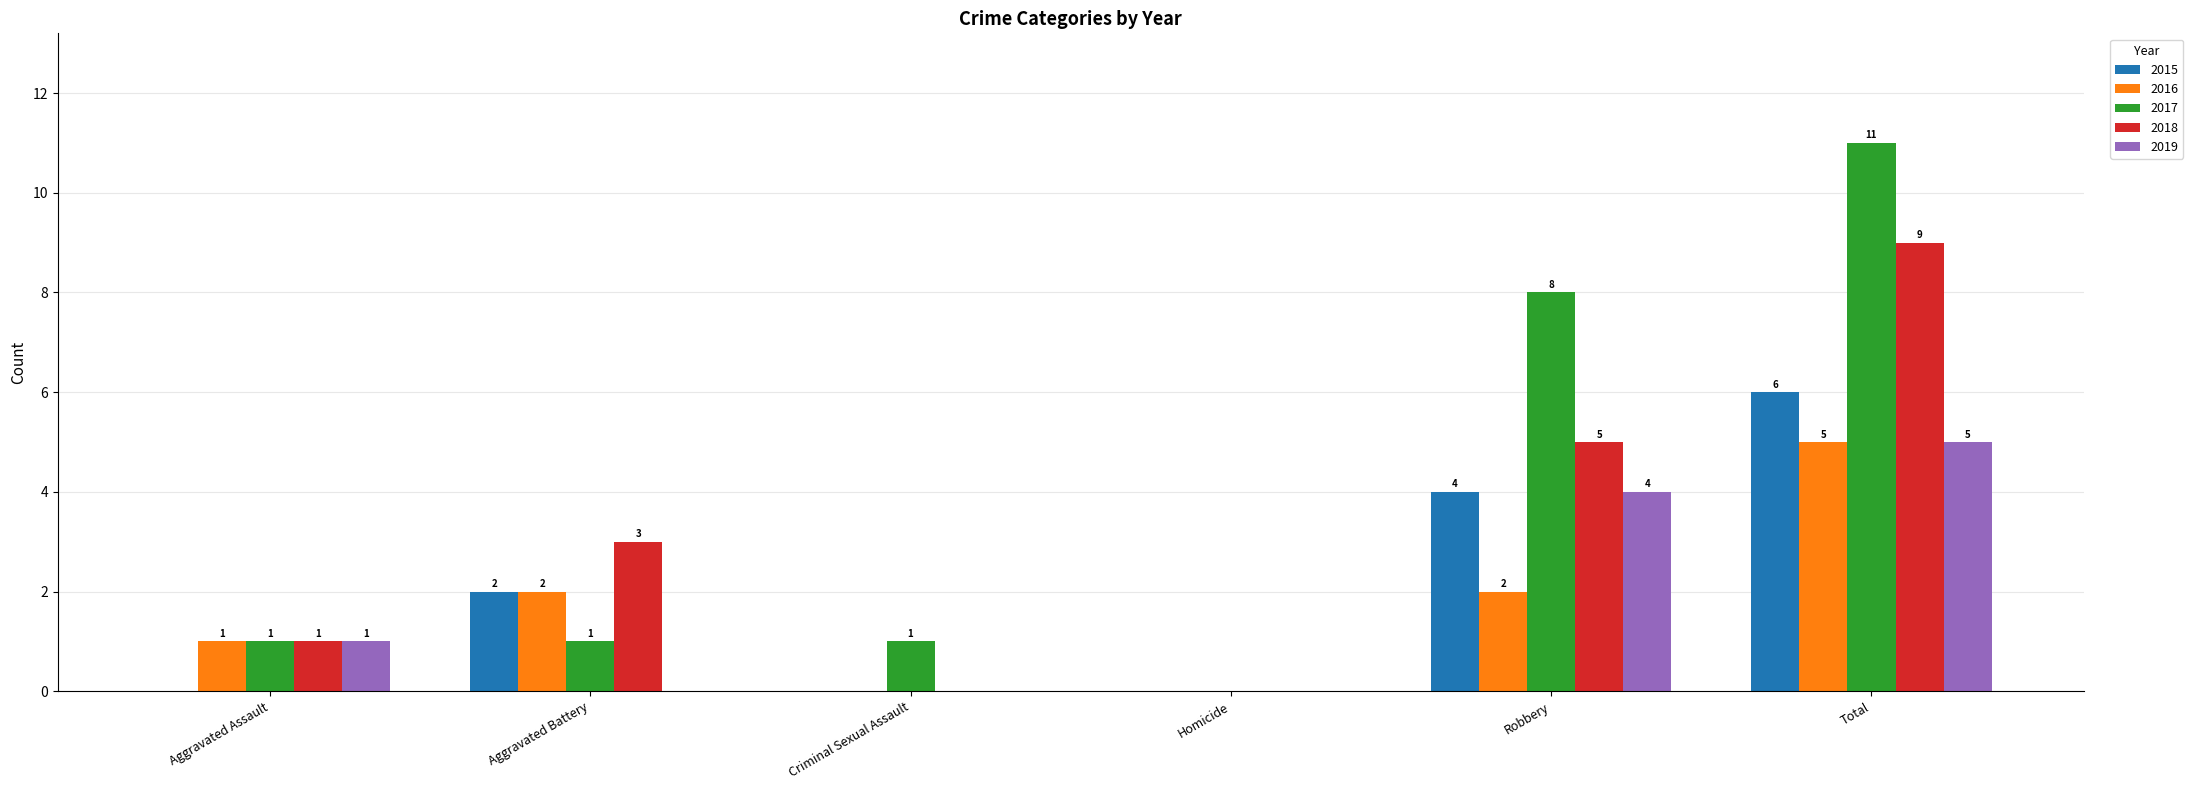

Which series has the largest total across all categories?

2017